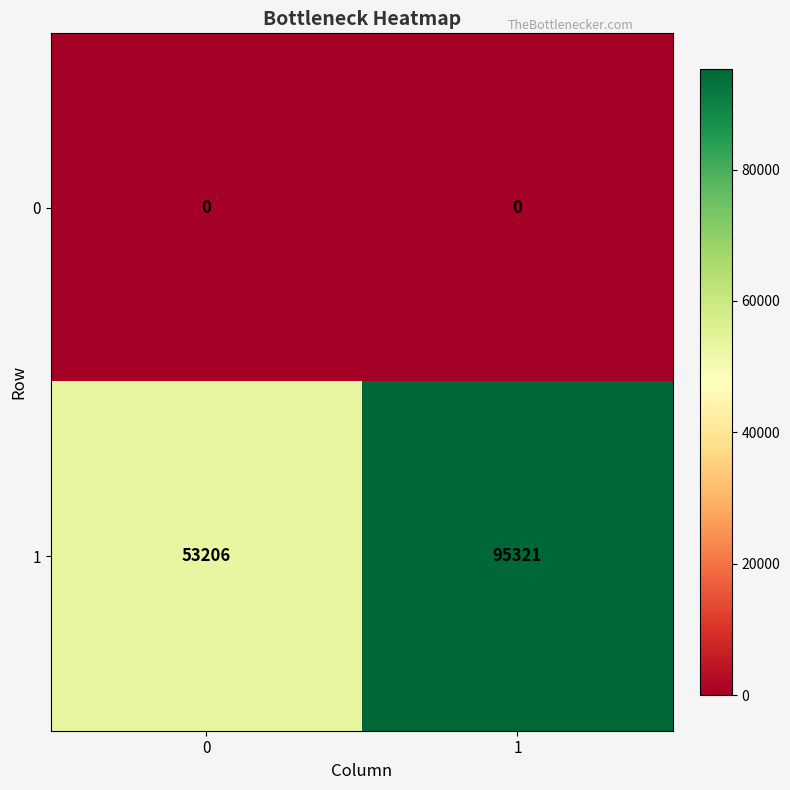

Which series has the widest spread of values?

1